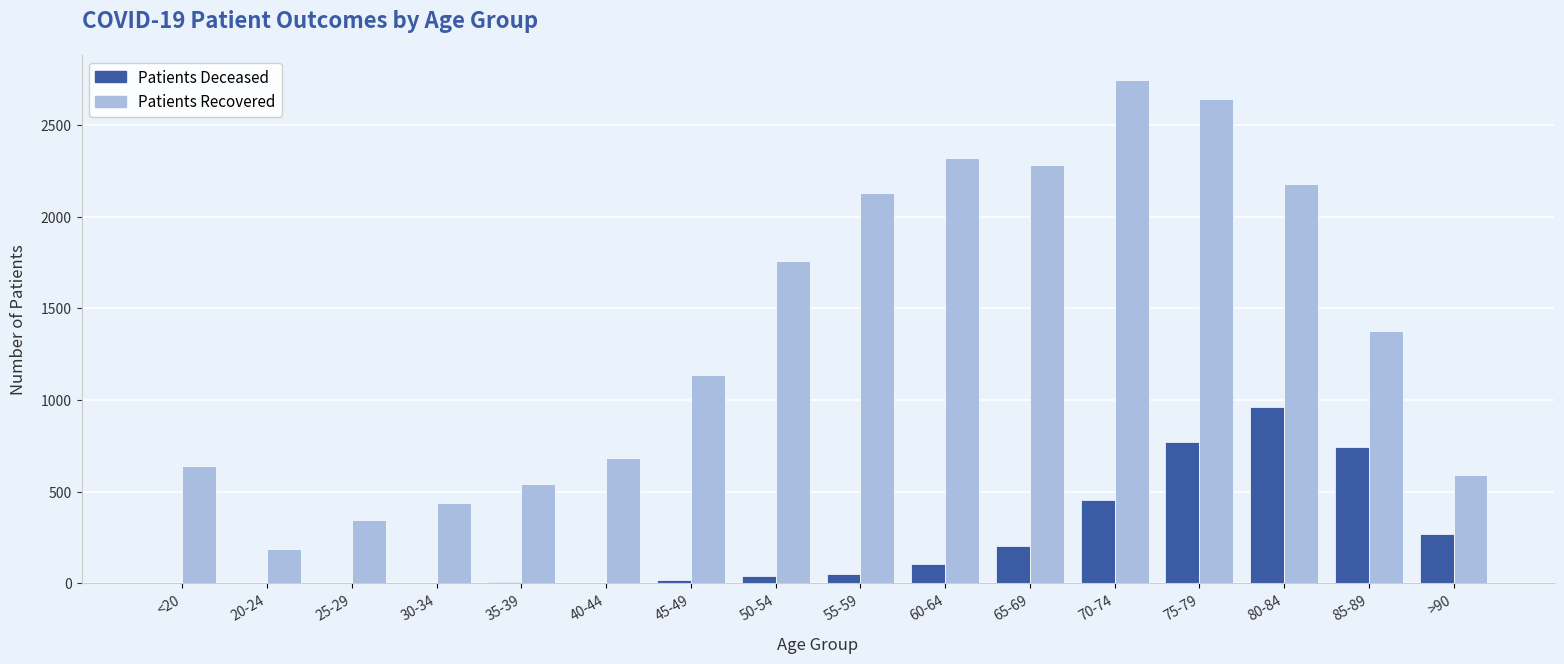

At which category is the sum across all series the highest?

75-79